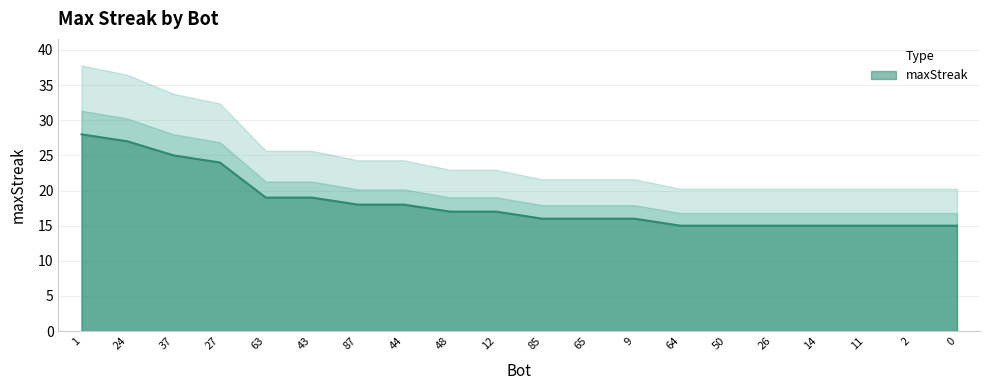

Rank the categories by value from lowest to highest.

64, 50, 26, 14, 11, 2, 0, 85, 65, 9, 48, 12, 87, 44, 63, 43, 27, 37, 24, 1